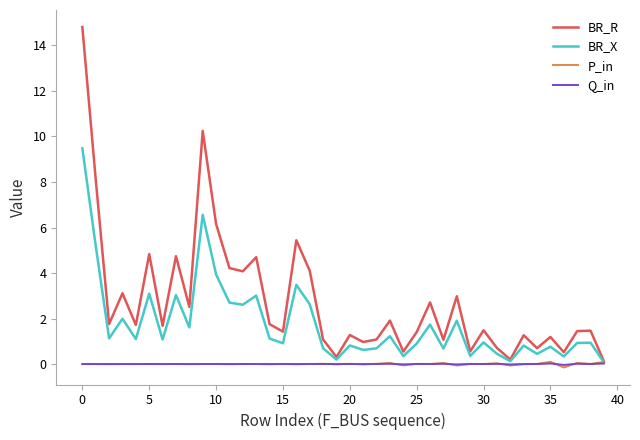

Which series has the largest total across all categories?

BR_R